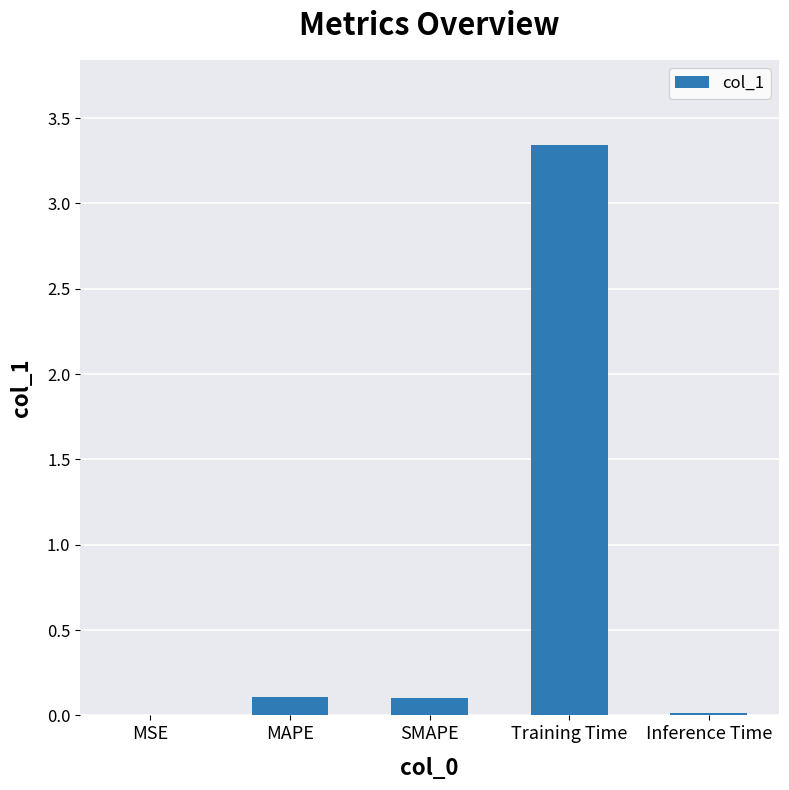

What is the average value?

0.7